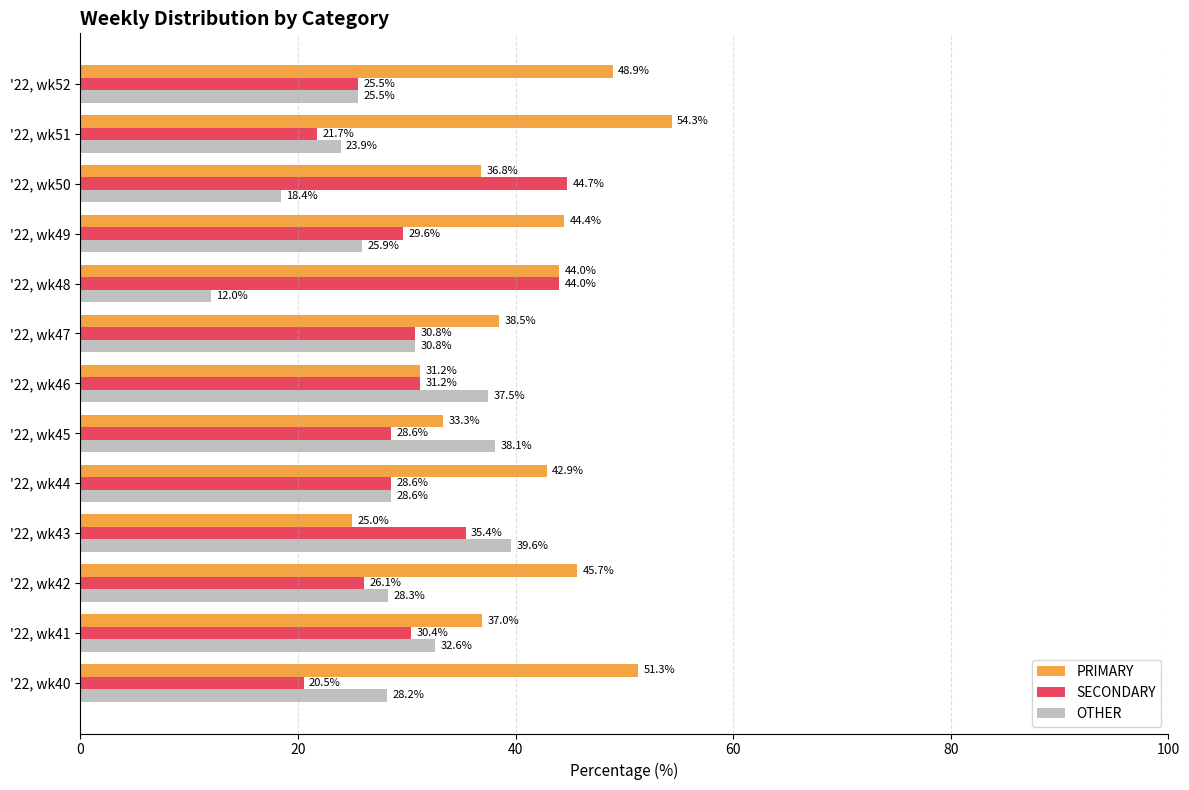

Between '22, wk48 and '22, wk51, which series saw the biggest shift?

SECONDARY